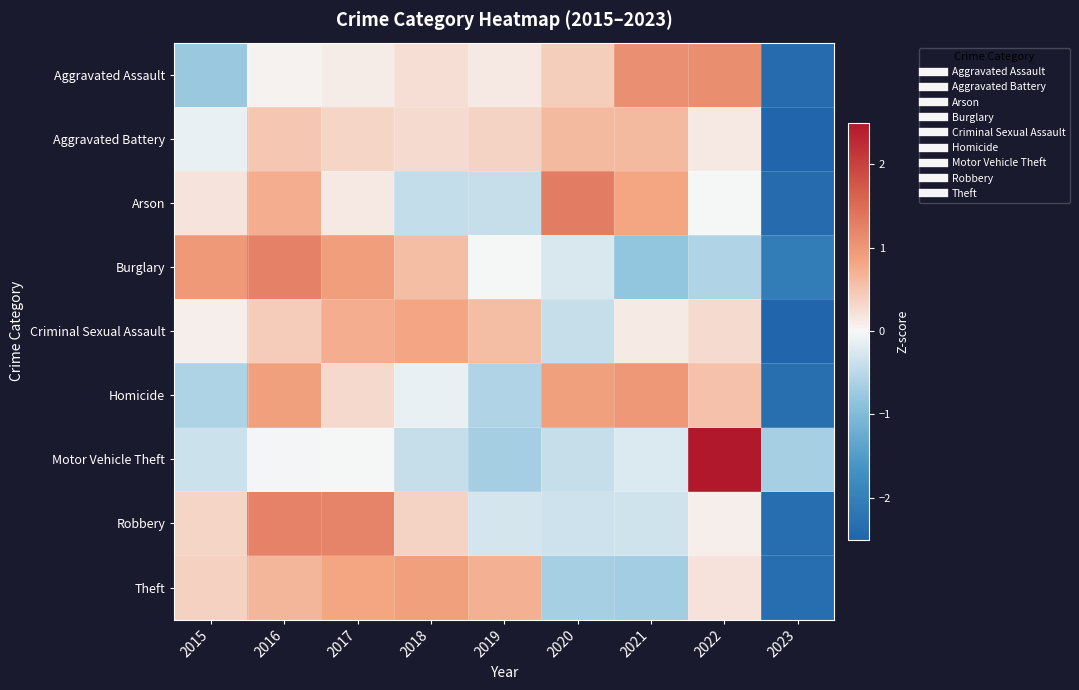

Rank the series at 2022 from lowest to highest value.

Burglary, Arson, Robbery, Aggravated Battery, Theft, Criminal Sexual Assault, Homicide, Aggravated Assault, Motor Vehicle Theft